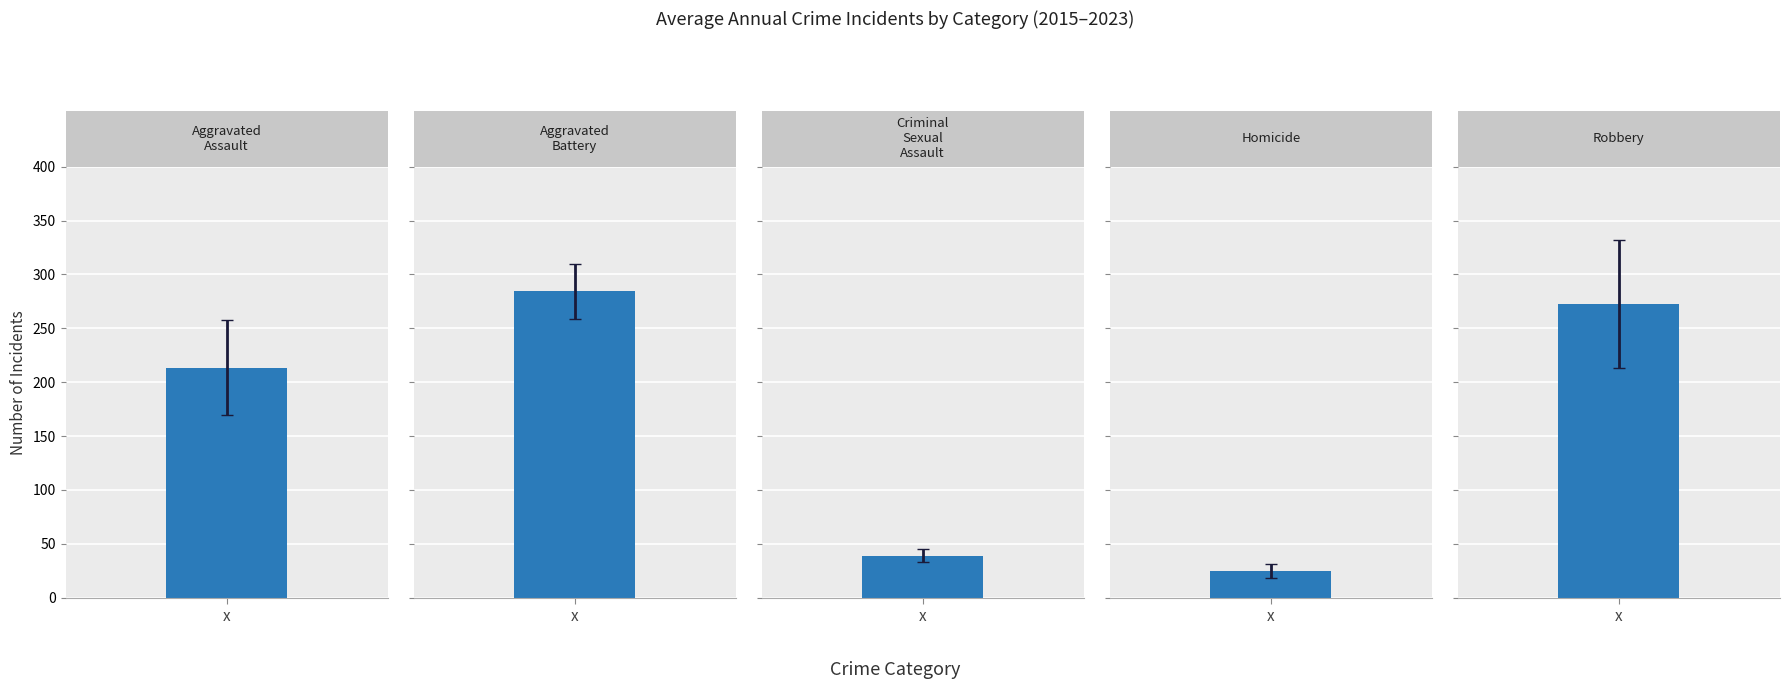

How many distinct data groups are displayed?

5